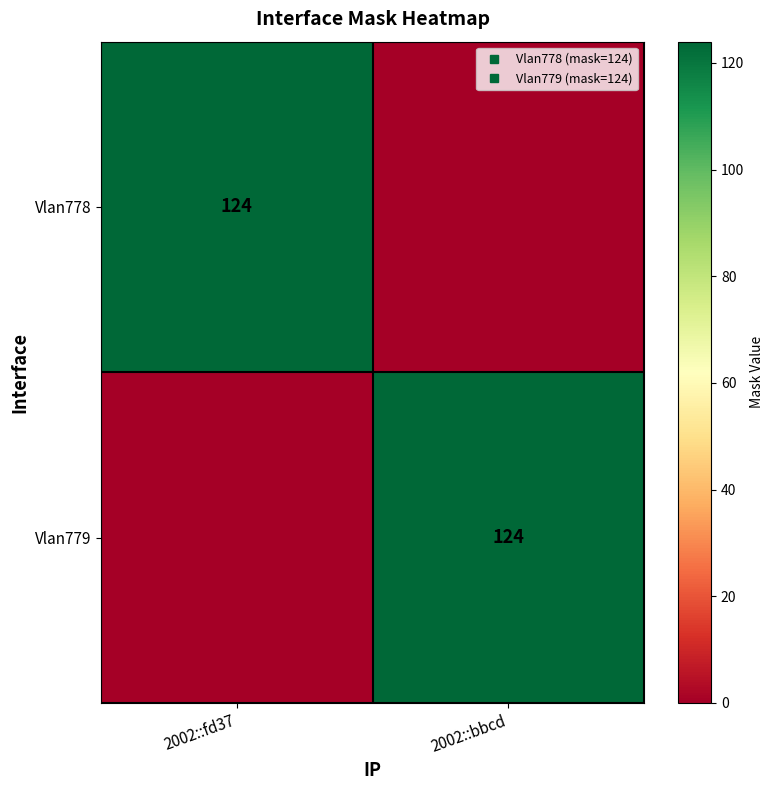

Where is Vlan779 nearest to the value 62?

2002::fd37